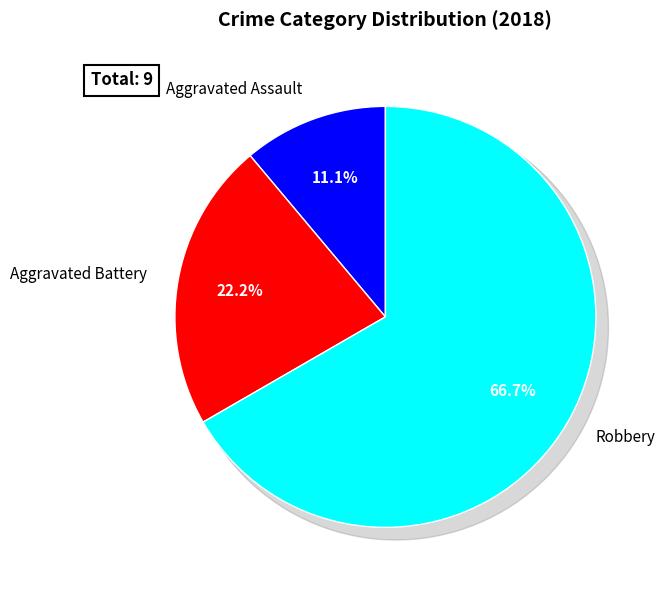

What is the change in value from Aggravated Battery to Robbery?

+4